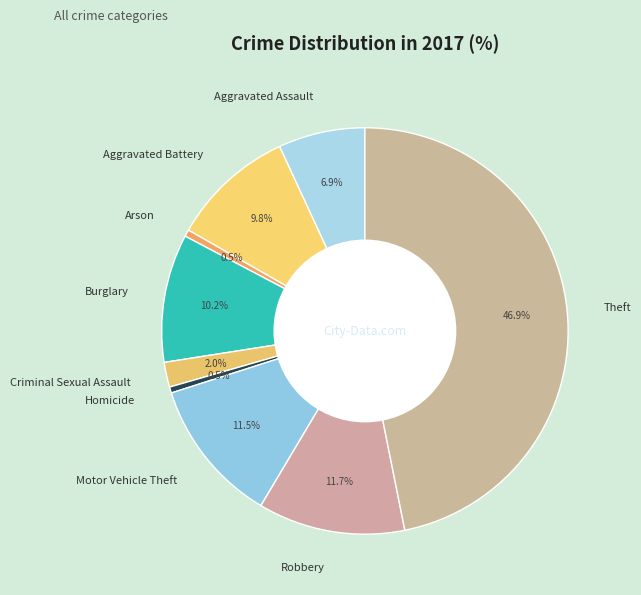

Is there any slice that represents more than half of the pie?

No